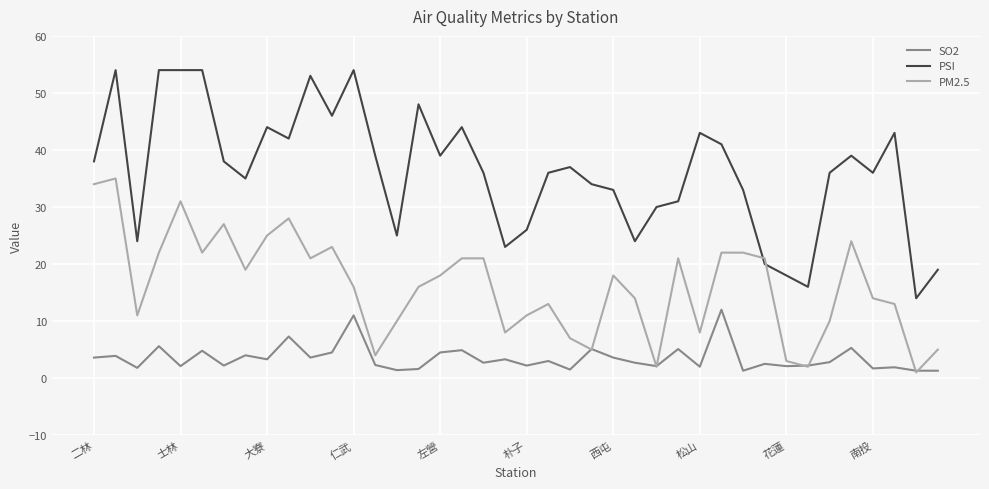

Does the chart display data point markers on the line(s)?

No